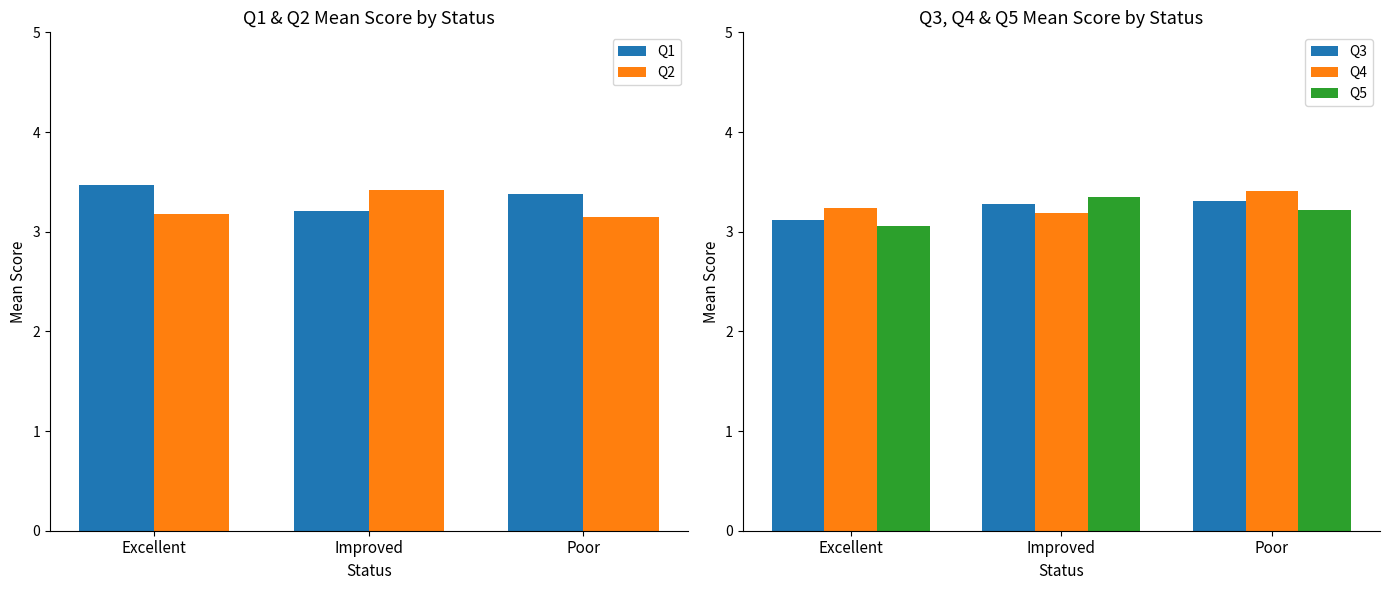

Reading left to right, transcribe all the data shown in this chart.

Q1: 3.5	3.2	3.4
Q2: 3.2	3.4	3.1
Q3: 3.1	3.3	3.3
Q4: 3.2	3.2	3.4
Q5: 3.1	3.4	3.2